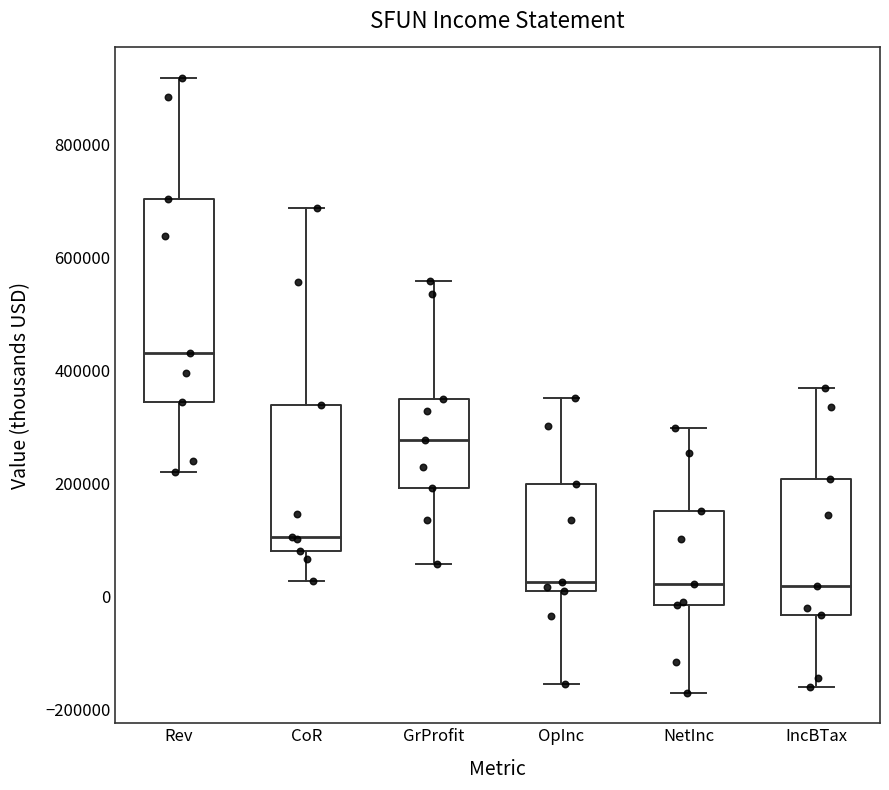

Where does the upper whisker of the box for OpInc end on the y-axis? The values are not printed on the chart, so give them approximately, as read against the axis.

360000